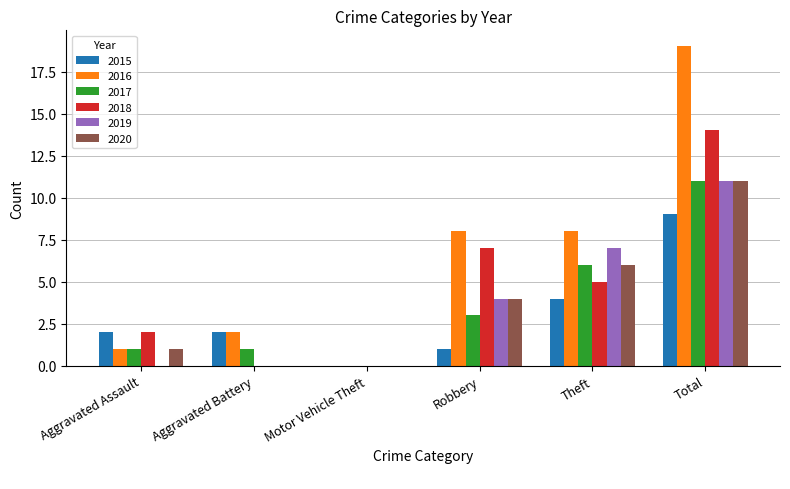

The 2015 series shows 1 at Robbery. True or false?

True